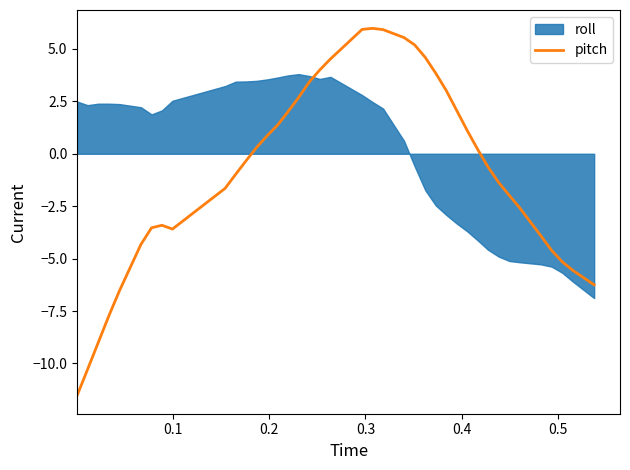

Does the chart have visible grid lines?

No